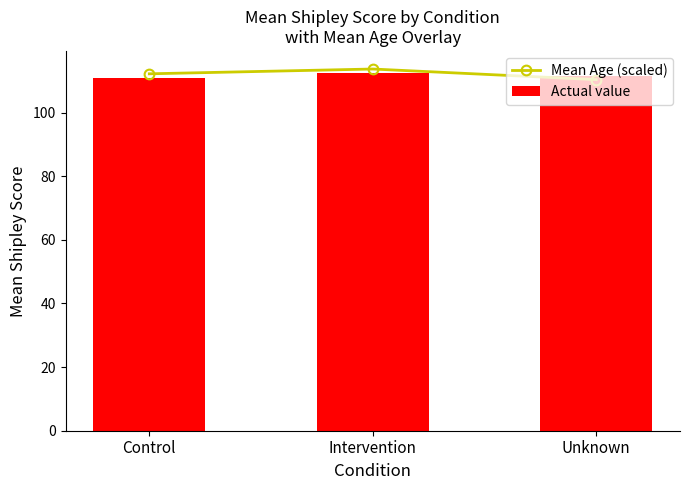

How many data points in Mean Age (scaled) are above 112?

2